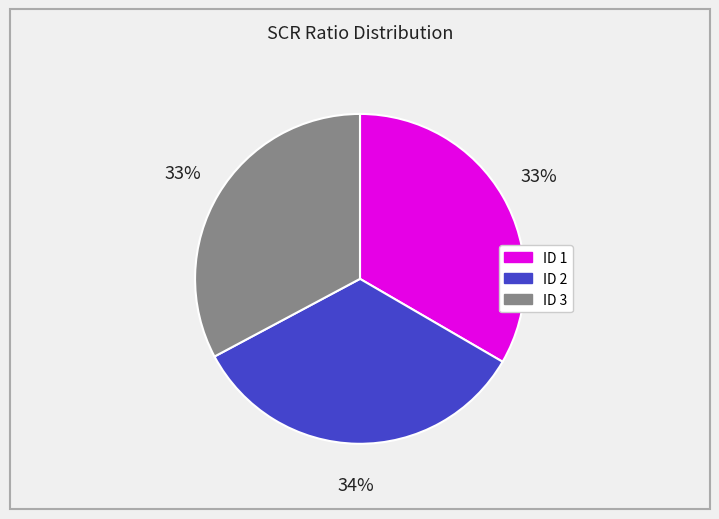

Approximately how many times larger is the value at ID 3 compared to ID 2?

1.0